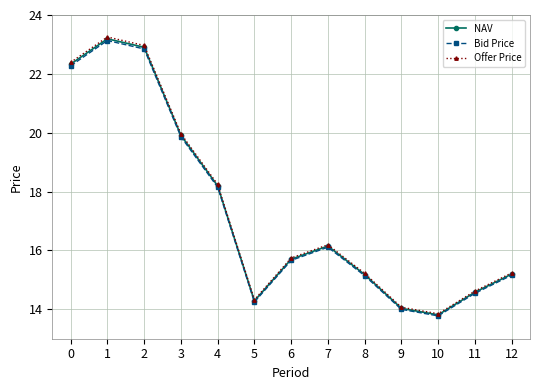

What is the sum of the Bid Price values at 1 and 4?

41.3